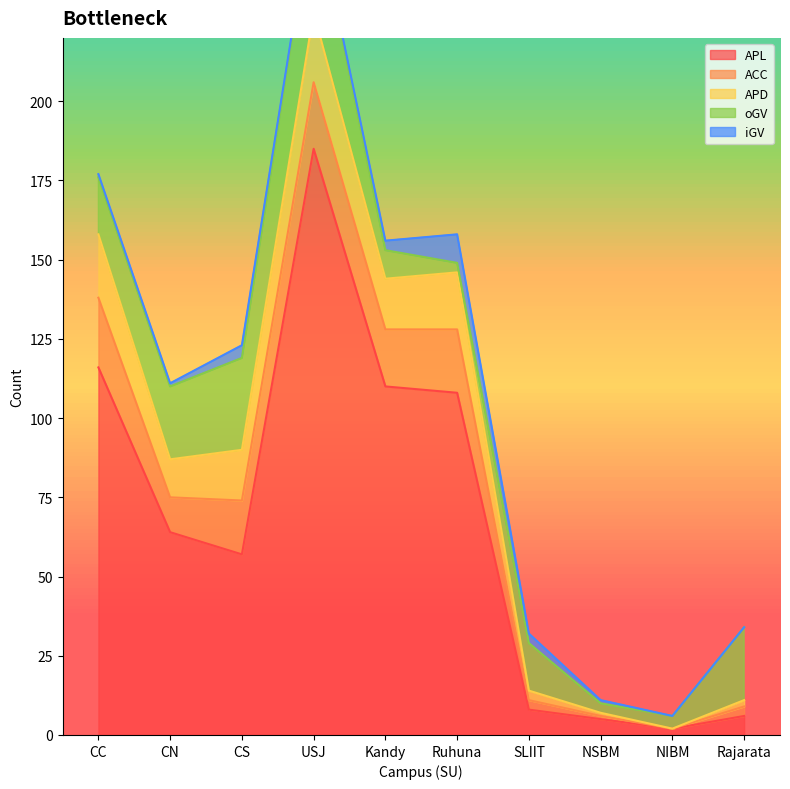

Read the ACC value at CS.

17